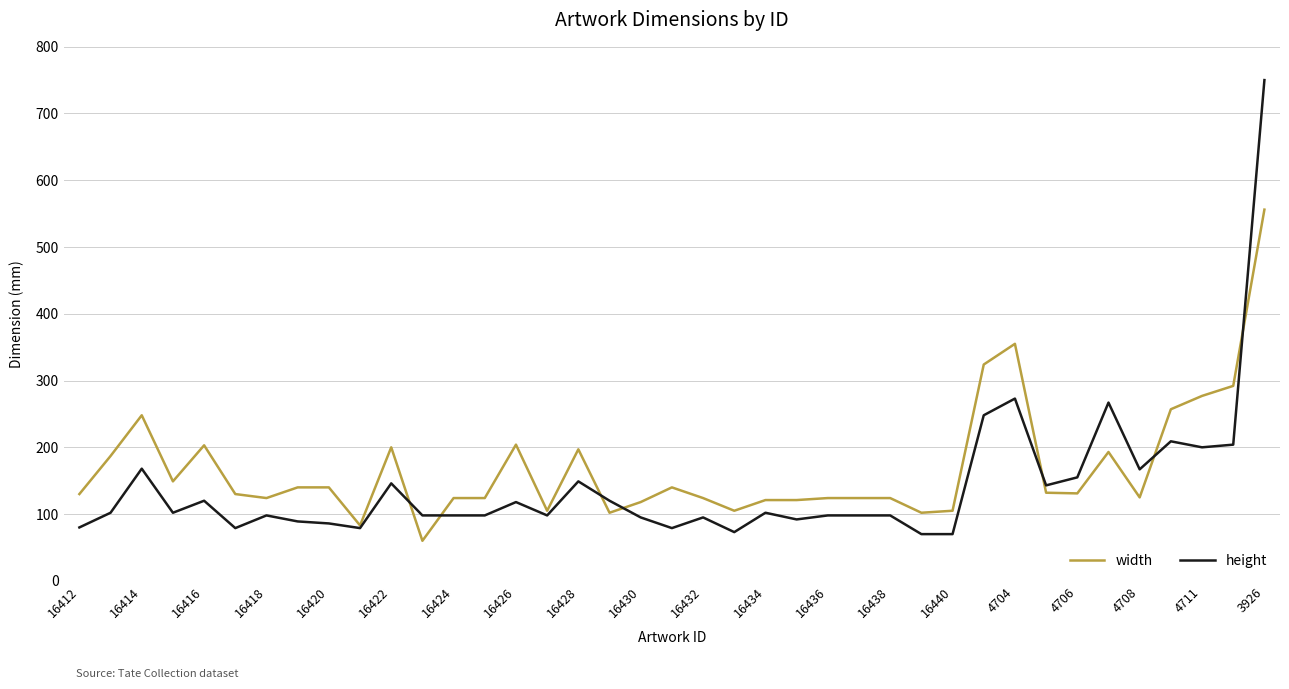

Rank the series by their maximum value, from highest to lowest.

height, width